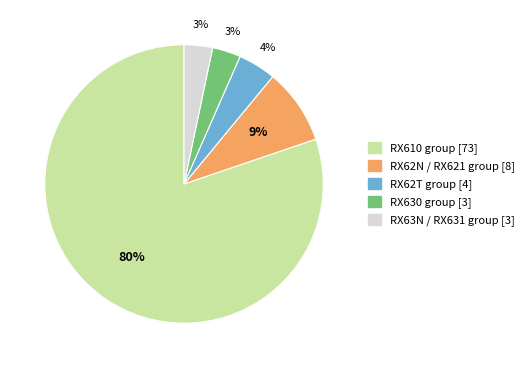

What is the largest slice in the pie chart?

RX610 group